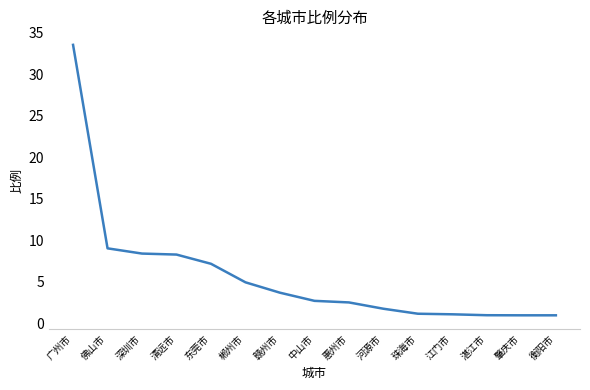

At which category does the chart reach its peak across all series?

广州市